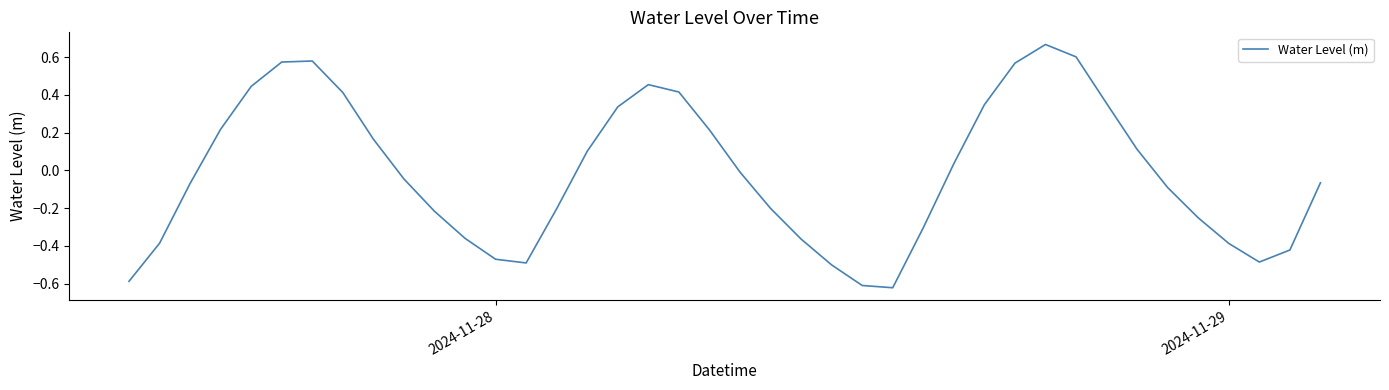

What is the difference between the maximum and minimum values?

1.3